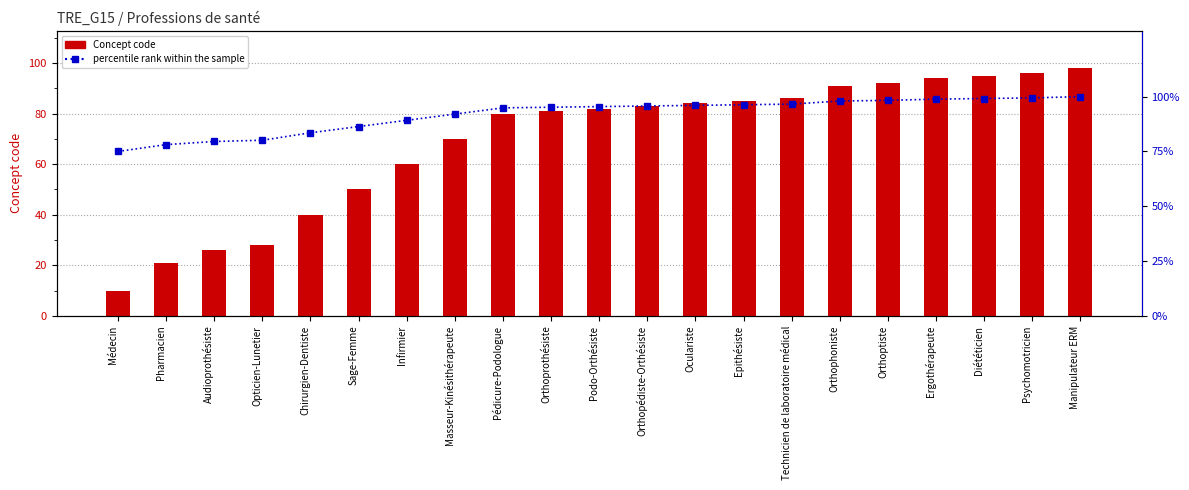

True or false: Concept code has a value of 111.8 at Oculariste.

False